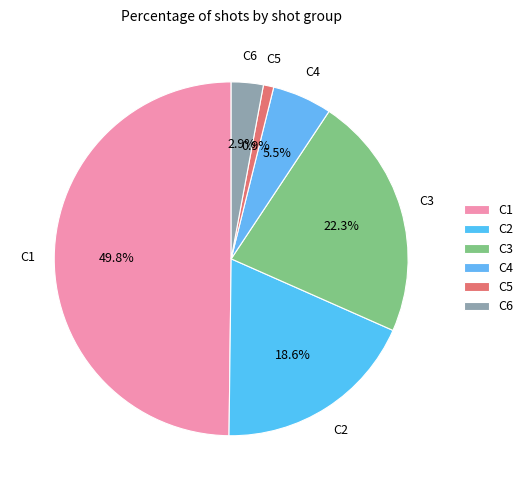

How many segments does this pie chart have?

6